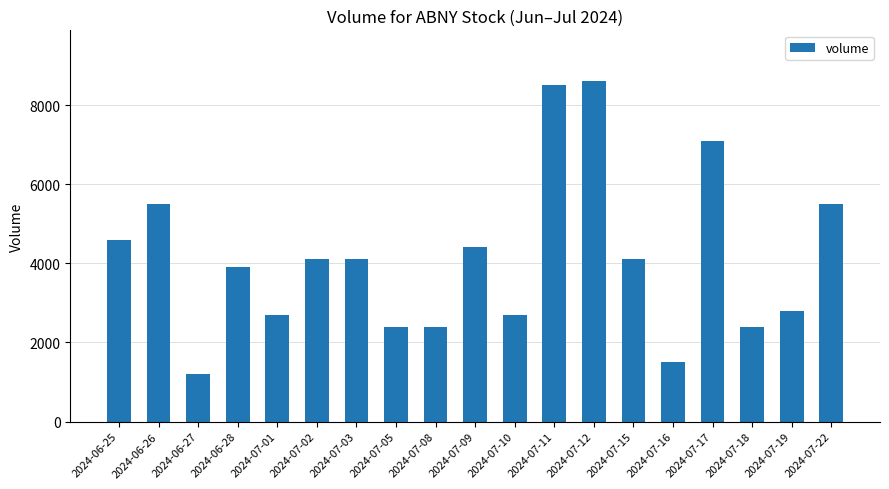

What is the value of the 3rd bar from the left?

1200